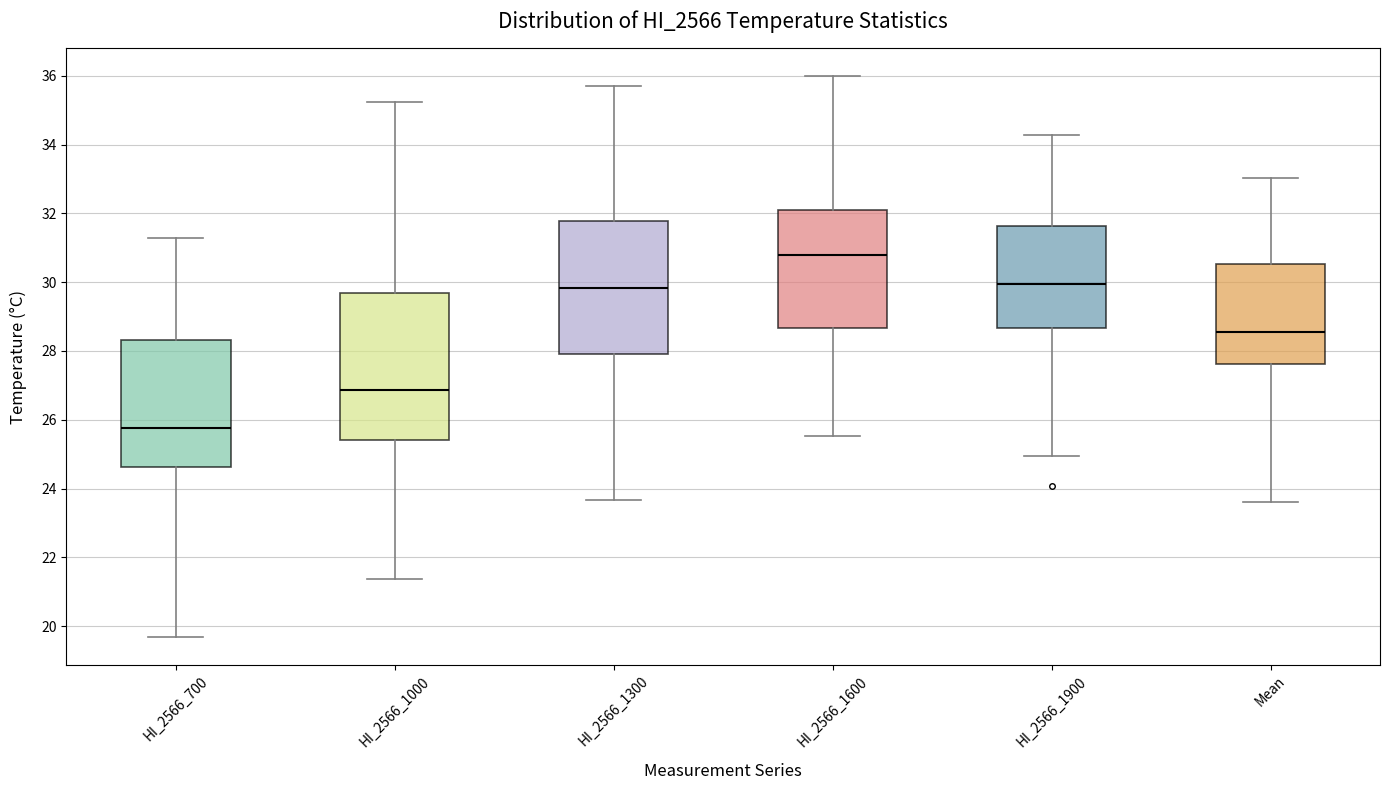

Reading left to right, transcribe this box plot: for each box, give where its median line is, the range the box spans, and where its two whiskers end, as read against the y-axis. The values are not printed on the chart, so give them approximately, as read against the axis.

HI_2566_700: median 25.8, box 24.6 to 28.4, whiskers 19.6 to 31.2
HI_2566_1000: median 26.8, box 25.4 to 29.6, whiskers 21.4 to 35.2
HI_2566_1300: median 29.8, box 28.0 to 31.8, whiskers 23.6 to 35.8
HI_2566_1600: median 30.8, box 28.6 to 32.0, whiskers 25.6 to 36.0
HI_2566_1900: median 30.0, box 28.6 to 31.6, whiskers 25.0 to 34.2
Mean: median 28.6, box 27.6 to 30.6, whiskers 23.6 to 33.0